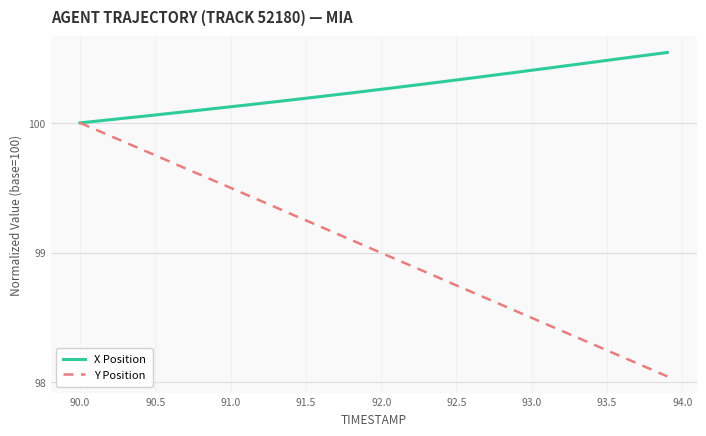

Which series has the largest total across all categories?

X Position